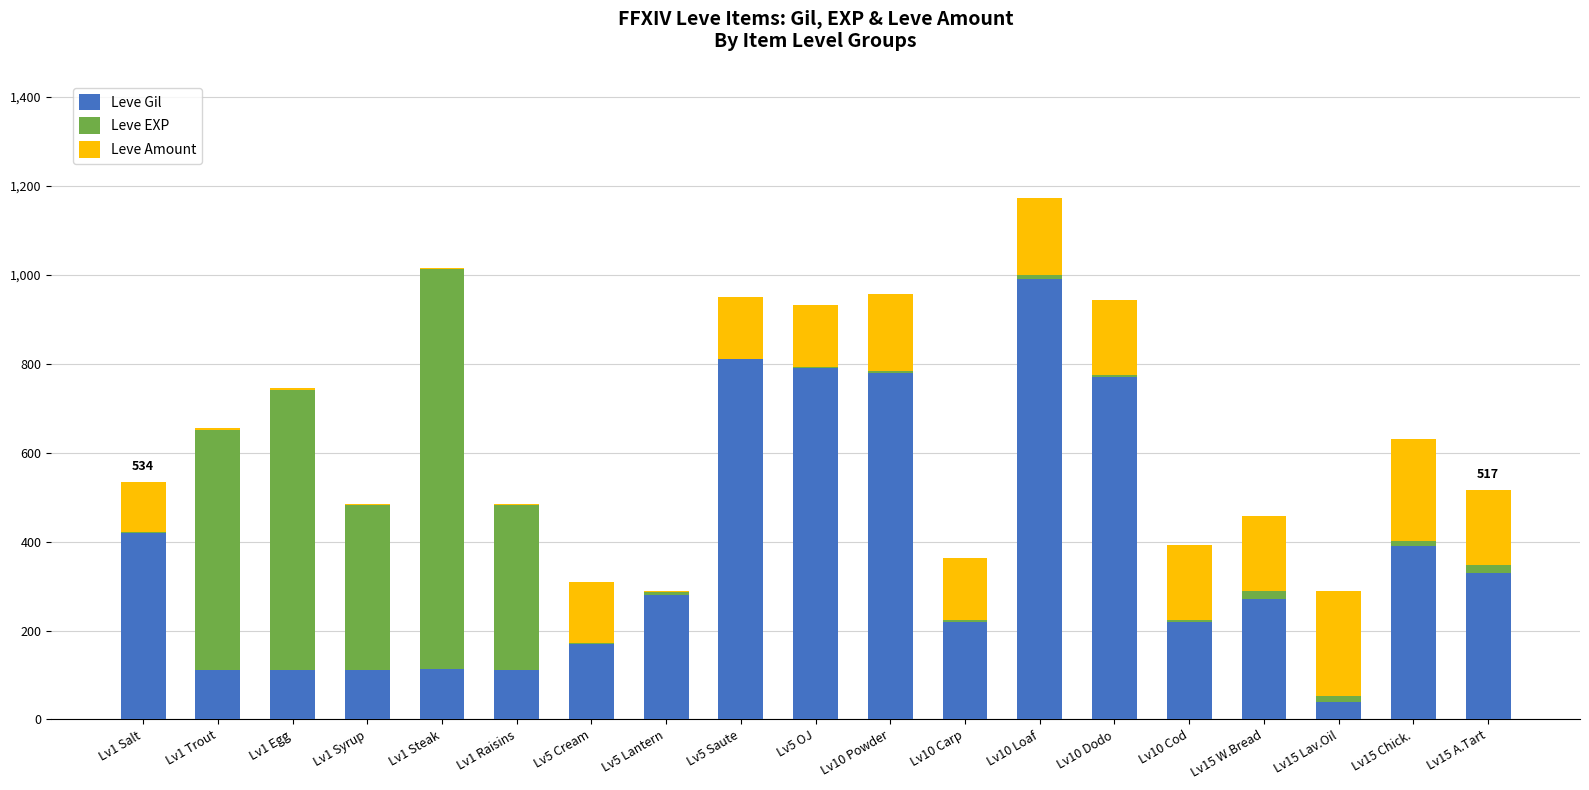

Are the bars grouped side by side (vs. stacked)?

No